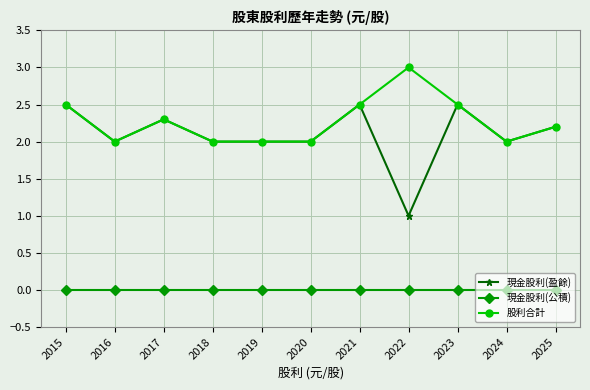

What is the highest value of the 股利合計 series?

3.0